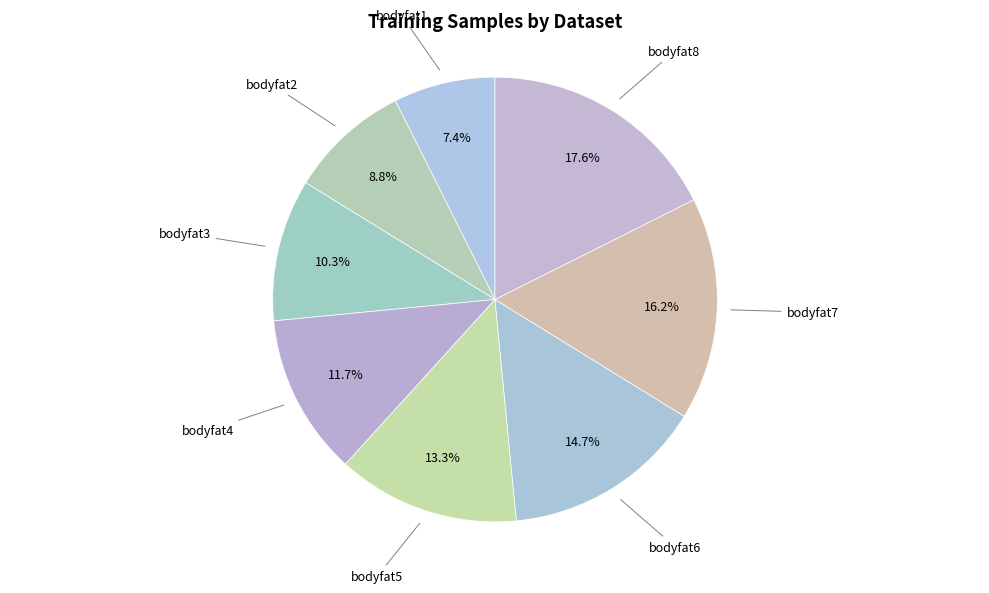

Rank the categories by value from highest to lowest.

bodyfat8, bodyfat7, bodyfat6, bodyfat5, bodyfat4, bodyfat3, bodyfat2, bodyfat1